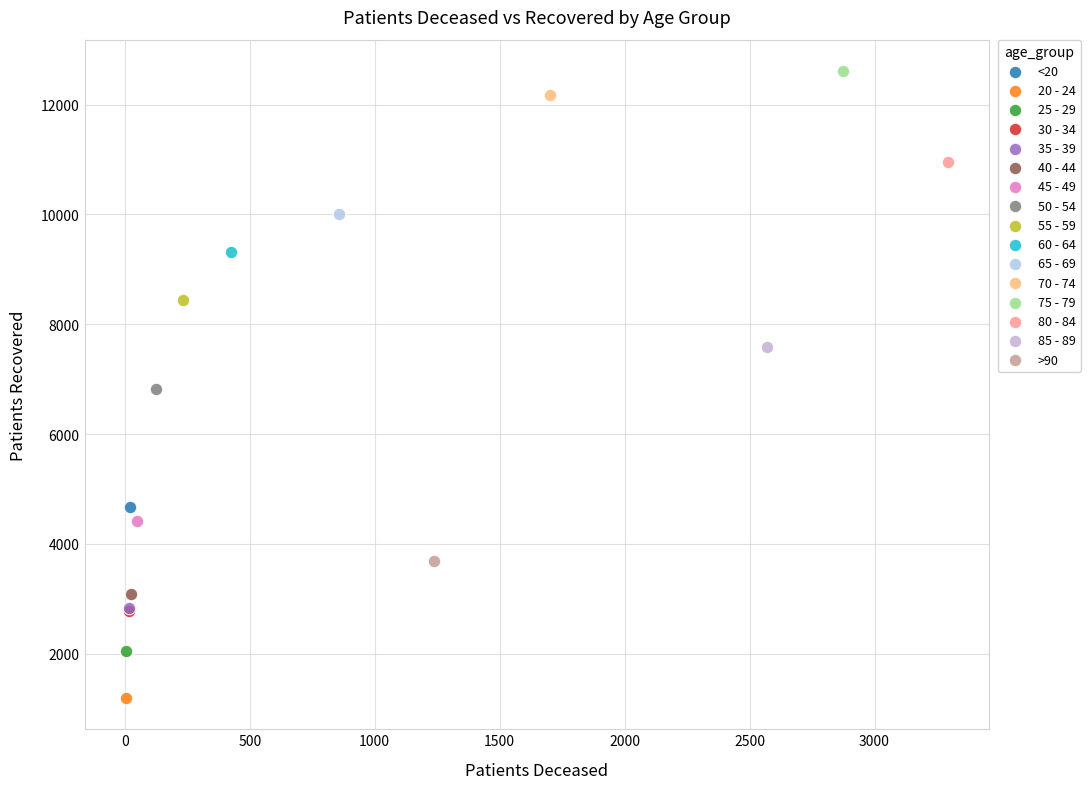

Which series reaches the minimum Y coordinate?

20 - 24